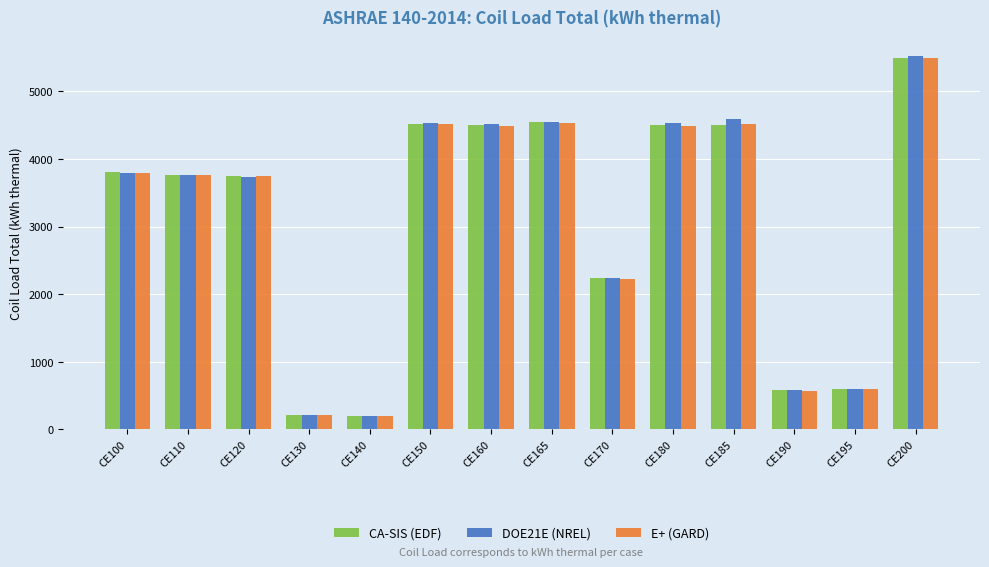

How many values in the DOE21E (NREL) series are below 3793?

7